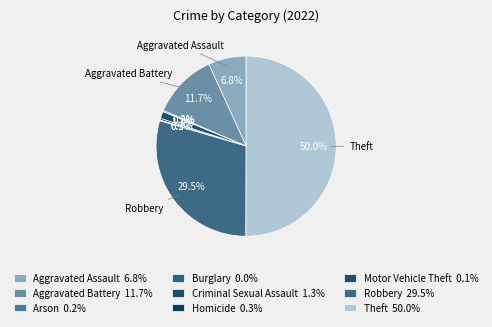

Combined, what portion of the pie is Robbery and Criminal Sexual Assault?

30.8%